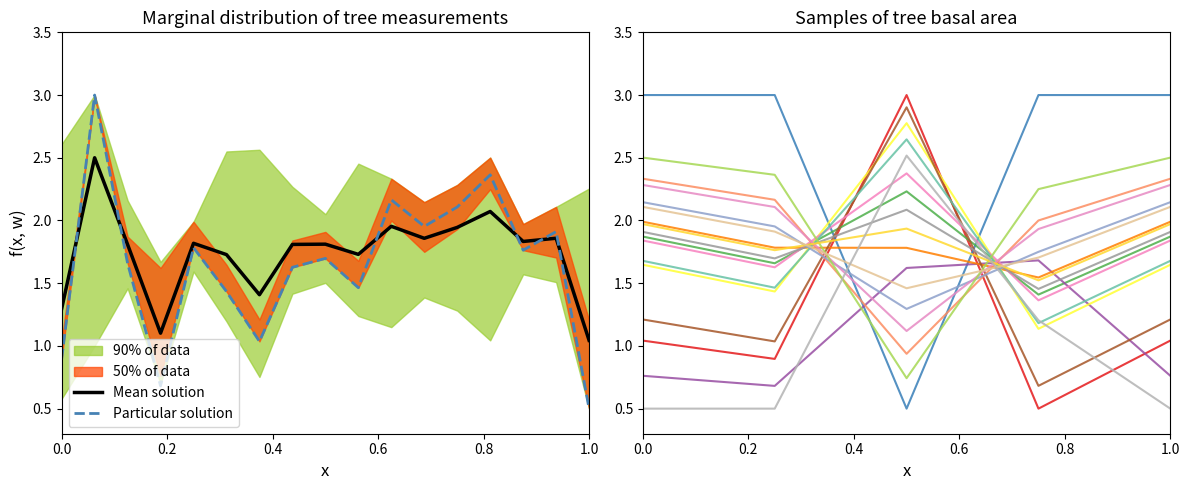

True or false: Particular solution and Mean solution cross at least once.

True